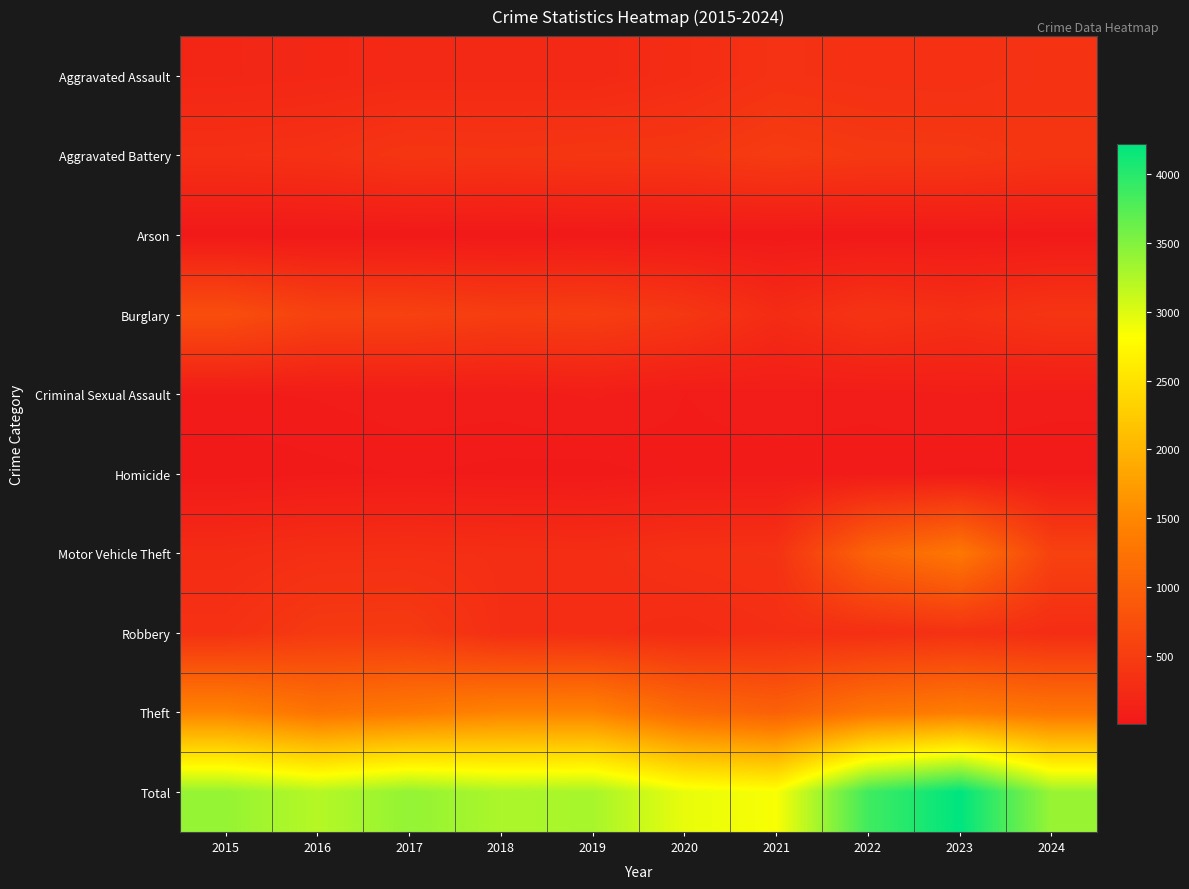

Reading right to left, list all the values displayed in this chart.

Aggravated Assault: 2024=367	2023=320	2022=327	2021=352	2020=273	2019=223	2018=225	2017=225	2016=206	2015=194
Aggravated Battery: 2024=389	2023=432	2022=439	2021=479	2020=416	2019=407	2018=389	2017=400	2016=336	2015=316
Arson: 2024=19	2023=19	2022=12	2021=12	2020=17	2019=12	2018=7	2017=10	2016=7	2015=9
Burglary: 2024=394	2023=316	2022=379	2021=261	2020=425	2019=517	2018=506	2017=562	2016=576	2015=738
Criminal Sexual Assault: 2024=57	2023=72	2022=55	2021=61	2020=48	2019=77	2018=60	2017=62	2016=50	2015=46
Homicide: 2024=31	2023=28	2022=36	2021=38	2020=41	2019=22	2018=25	2017=33	2016=26	2015=15
Motor Vehicle Theft: 2024=564	2023=1311	2022=1031	2021=348	2020=333	2019=290	2018=298	2017=312	2016=304	2015=263
Robbery: 2024=277	2023=341	2022=304	2021=300	2020=263	2019=287	2018=301	2017=460	2016=454	2015=337
Theft: 2024=1280	2023=1379	2022=1279	2021=998	2020=1120	2019=1459	2018=1461	2017=1339	2016=1259	2015=1474
Total: 2024=3378	2023=4218	2022=3862	2021=2849	2020=2936	2019=3294	2018=3272	2017=3403	2016=3218	2015=3392